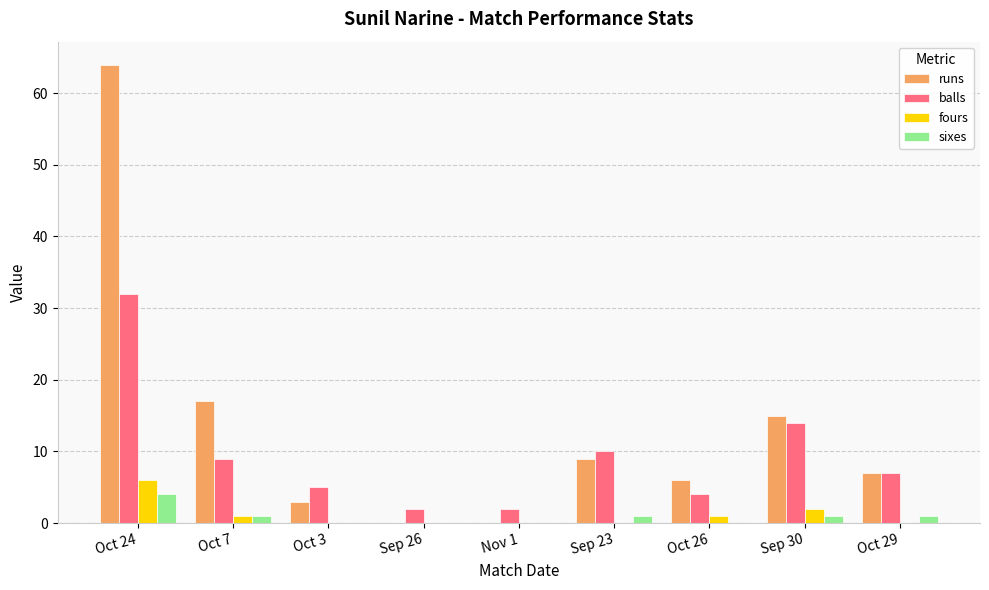

The balls series shows 6 at Sep 30. True or false?

False